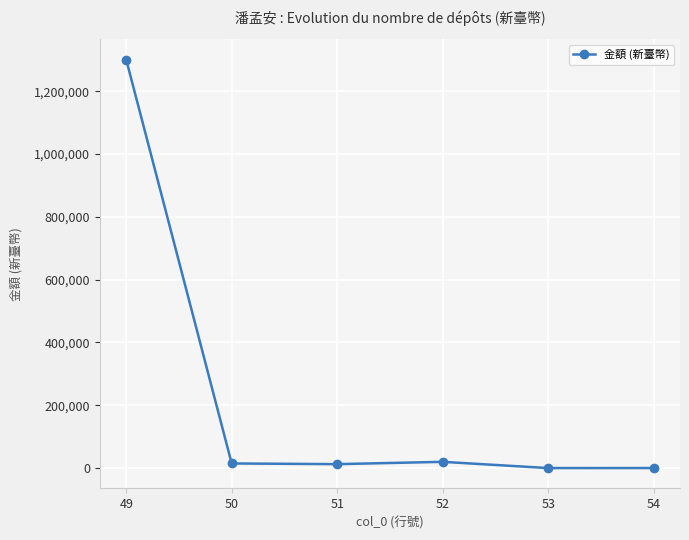

What is the greatest value displayed?

1300849